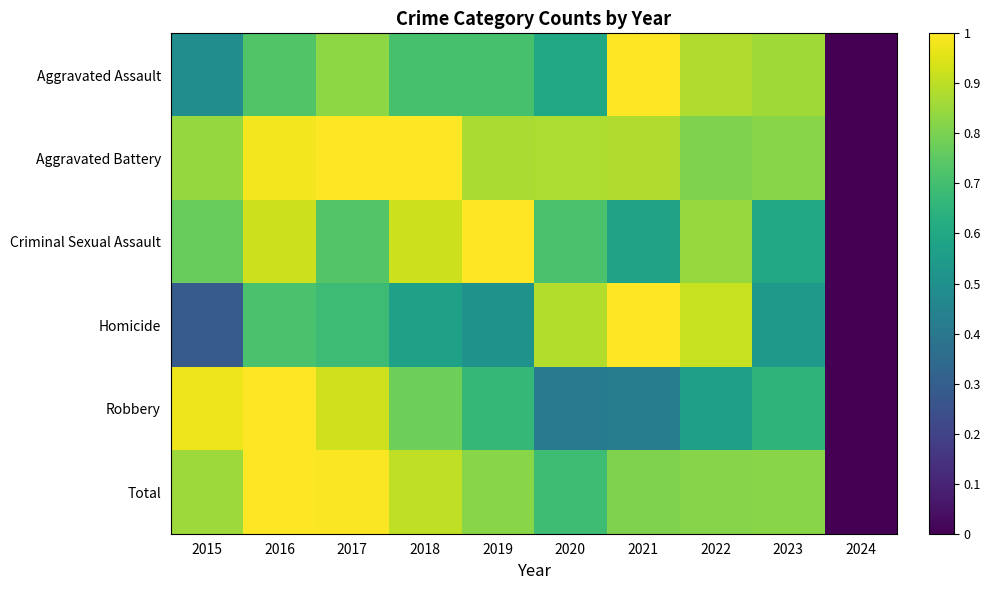

How many categories are shown in the chart?

10